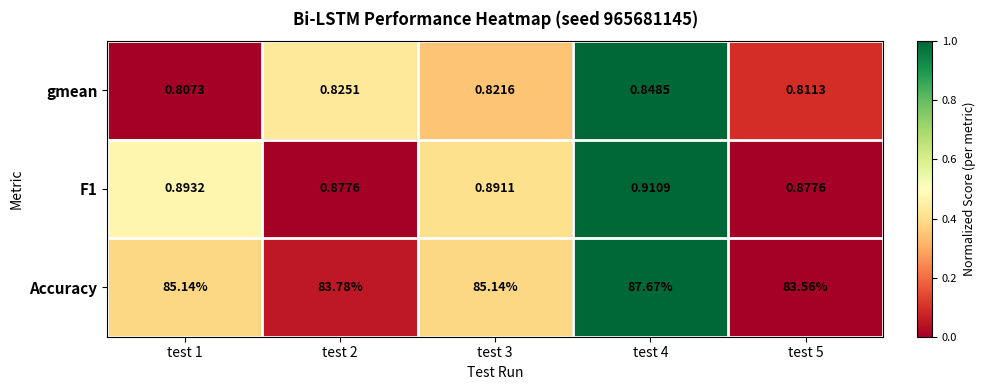

Between test 1 and test 5, which series saw the biggest shift?

Accuracy